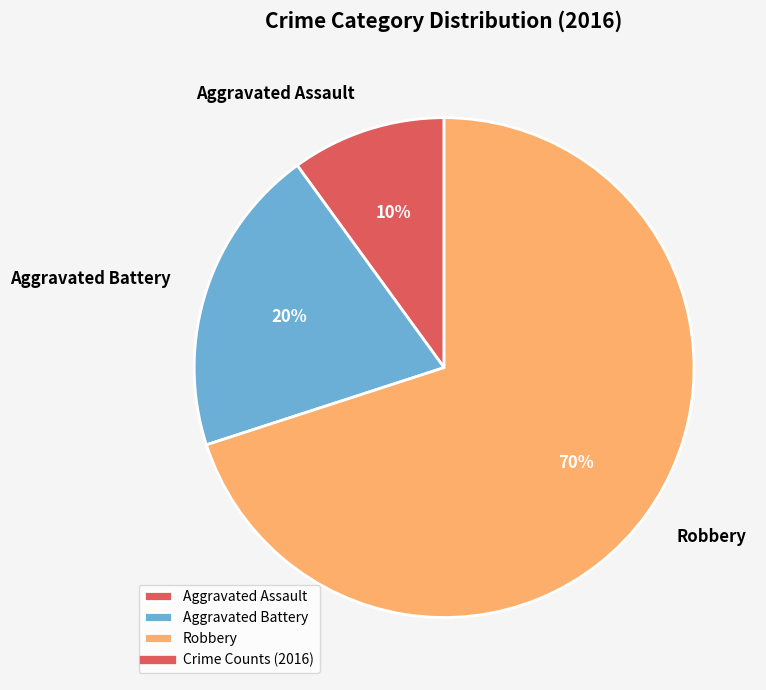

To the nearest percent, what is the difference between the largest and smallest slice percentages?

60%